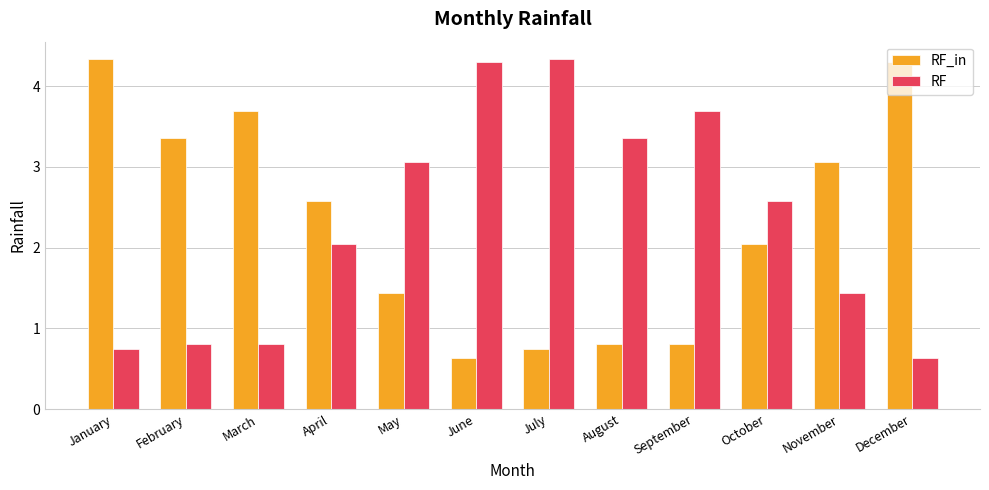

What is the average value of the RF series?

2.3